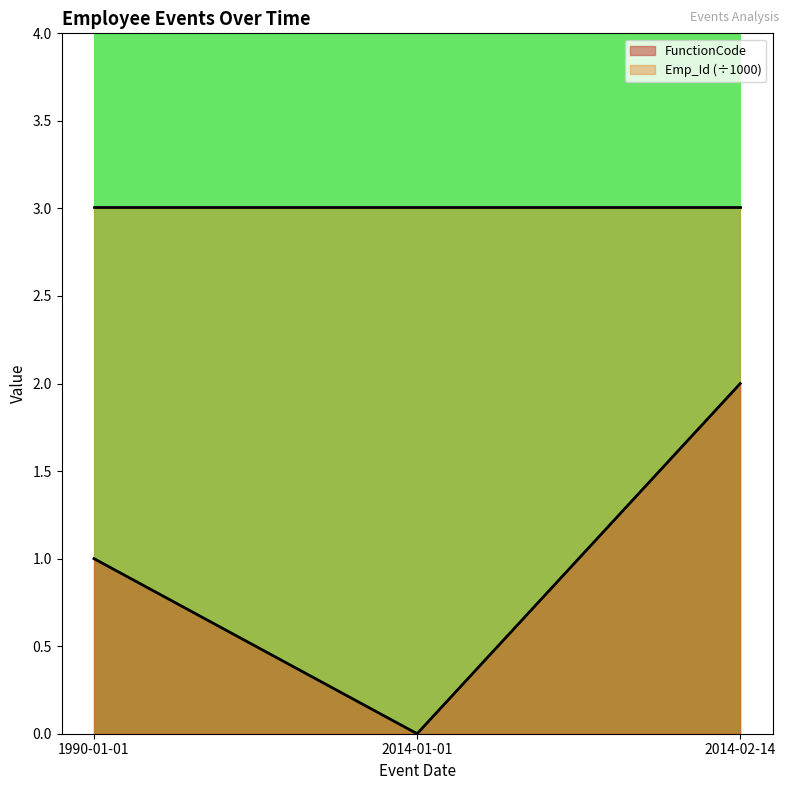

Does the chart have visible grid lines?

No